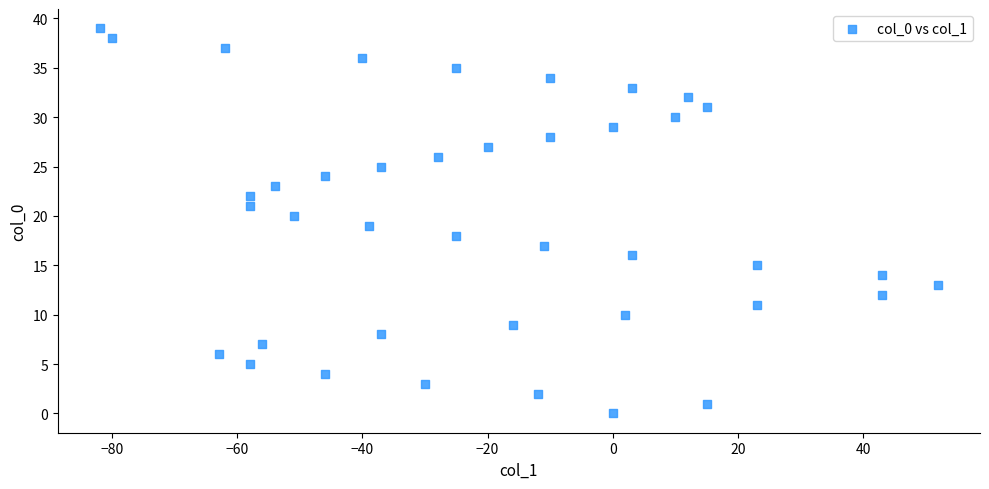

What is the range of X values (max minus min)?

134